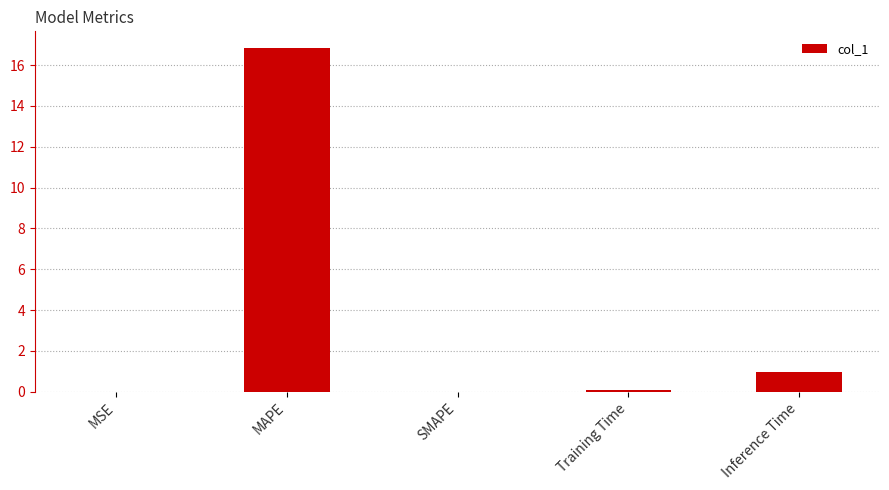

What is the sum of the values at MAPE and SMAPE?

16.8